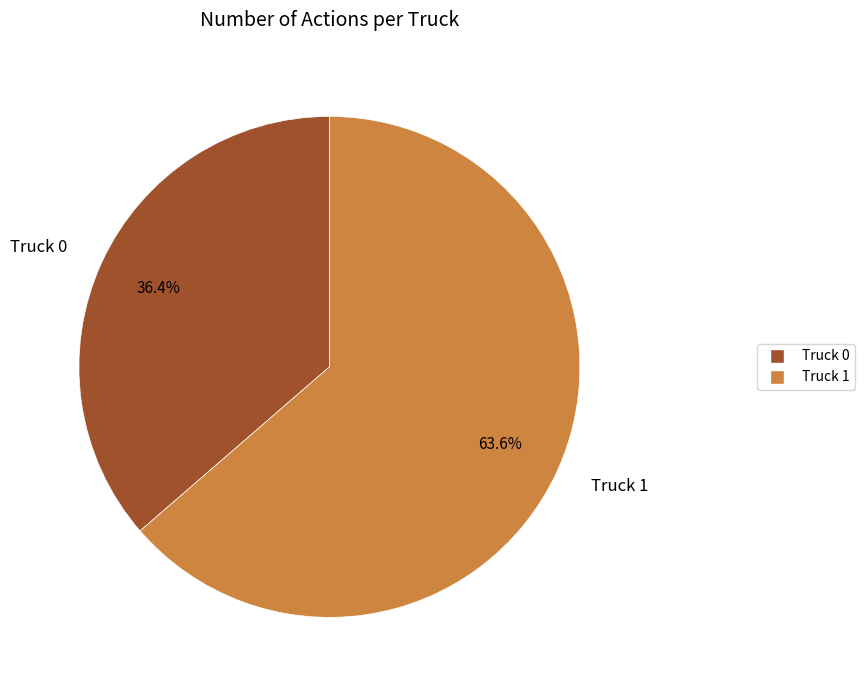

Between Truck 1 and Truck 0, which is larger?

Truck 1